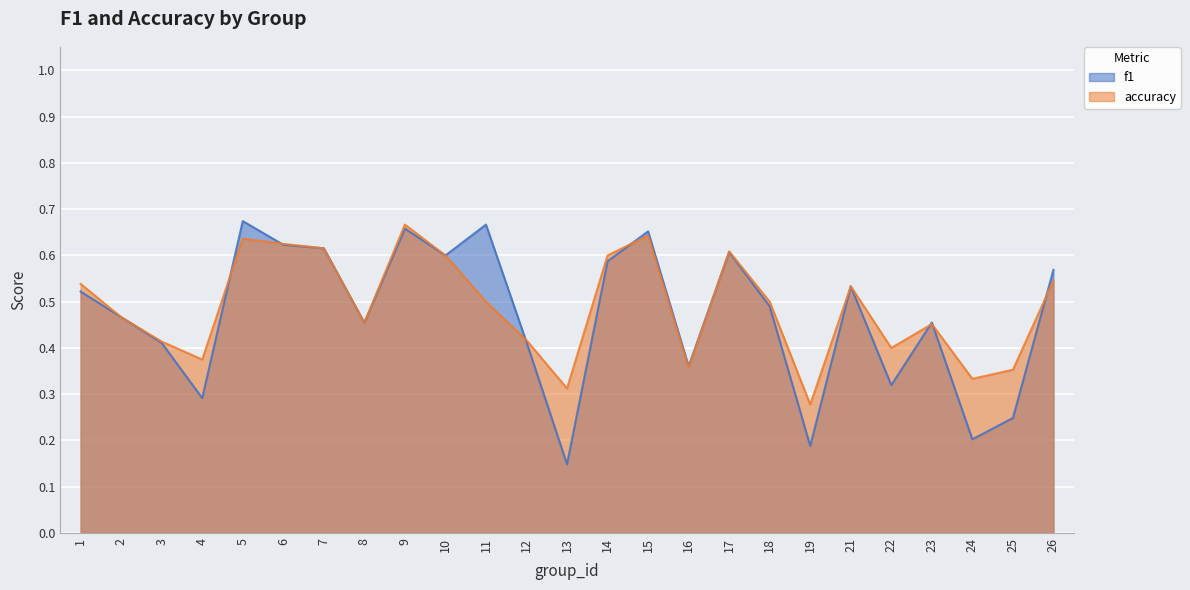

At 13, list the series in order from smallest to largest.

f1, accuracy